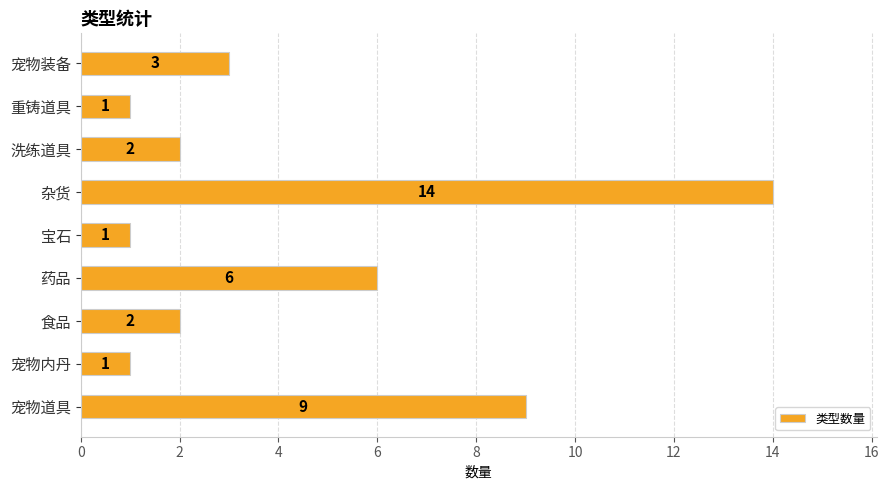

What is the minimum value shown in the chart?

1